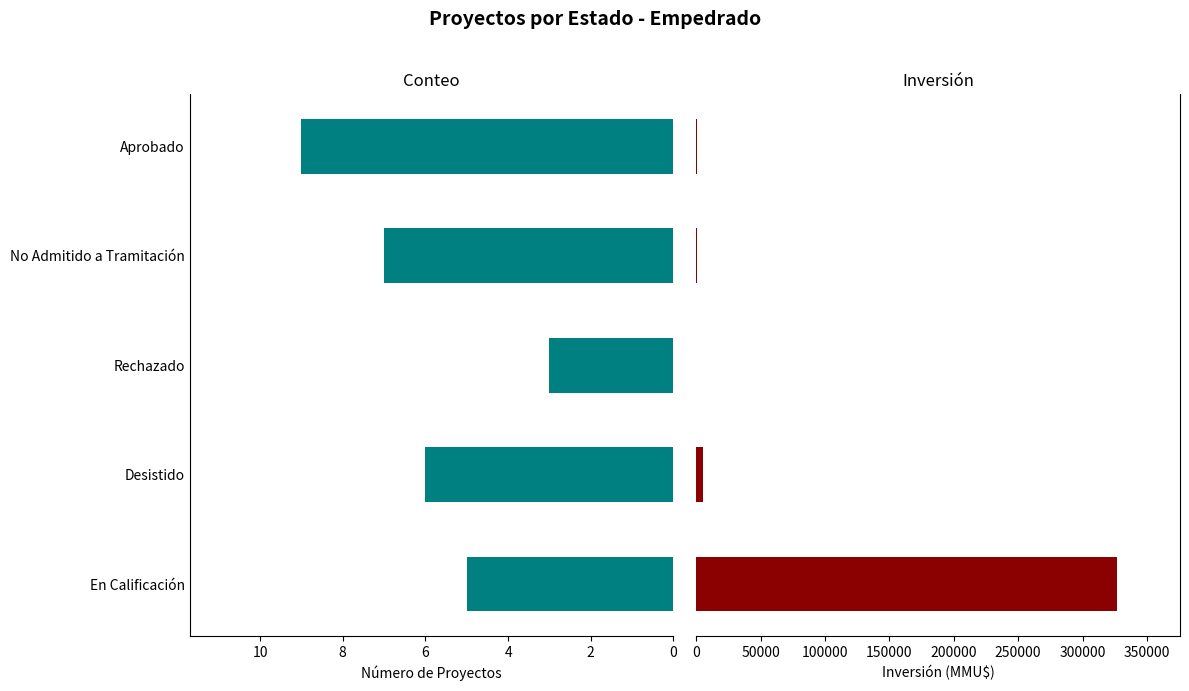

What is the value of the Count bar at the 4th from the left?

7